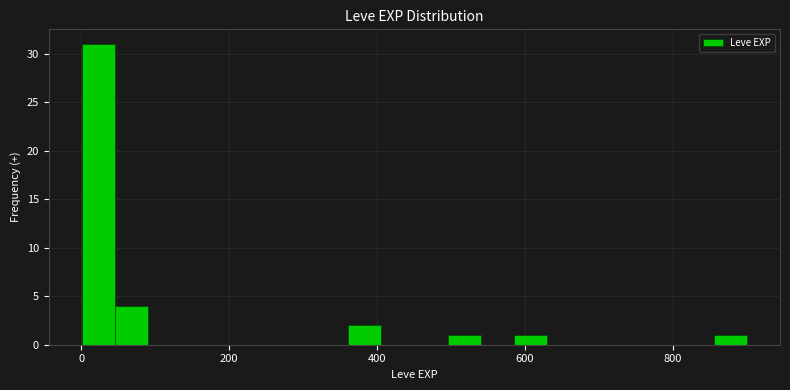

Read against the x-axis, roughly where is the centre of the tallest bar?

20